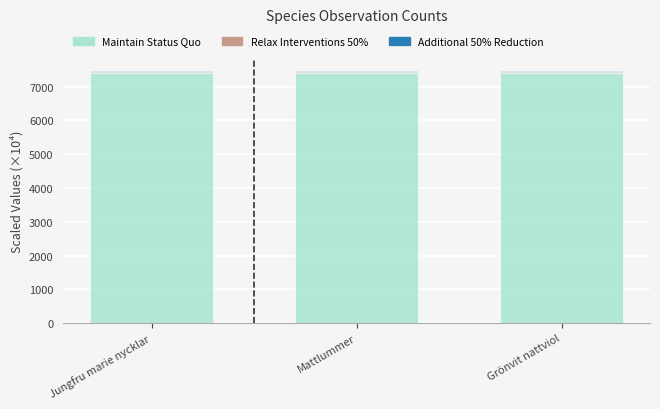

What is the highest value of the Maintain Status Quo series?

7415.3